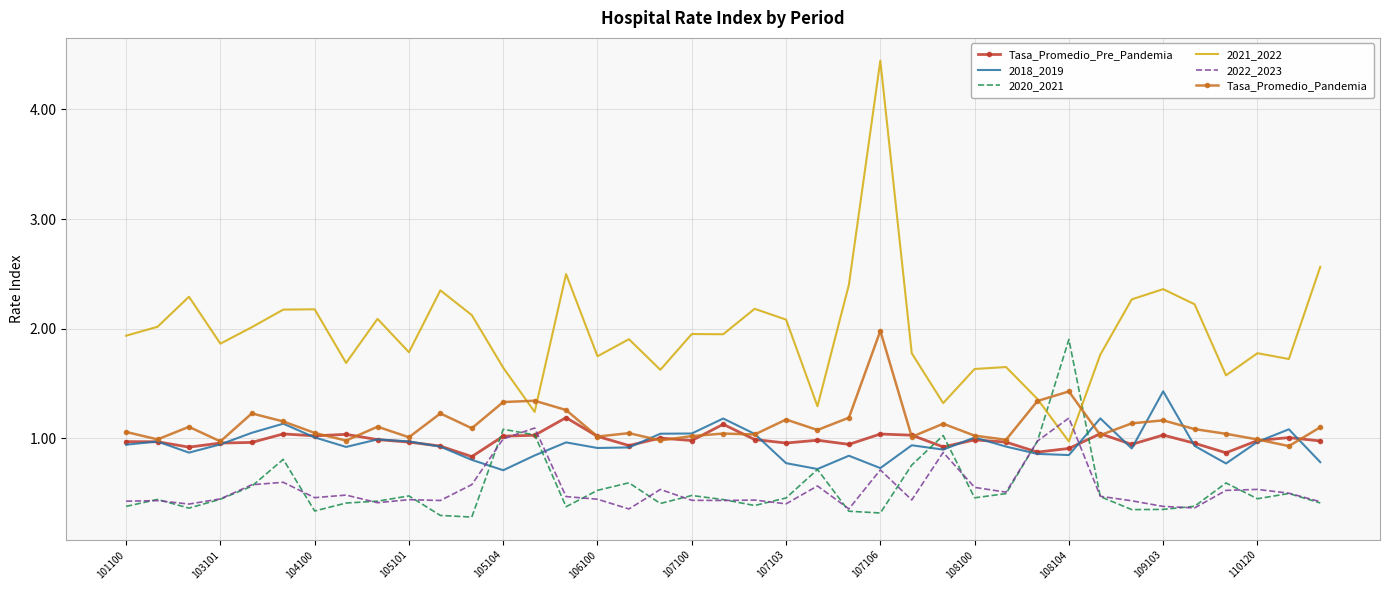

What is the greatest value displayed?

4.4